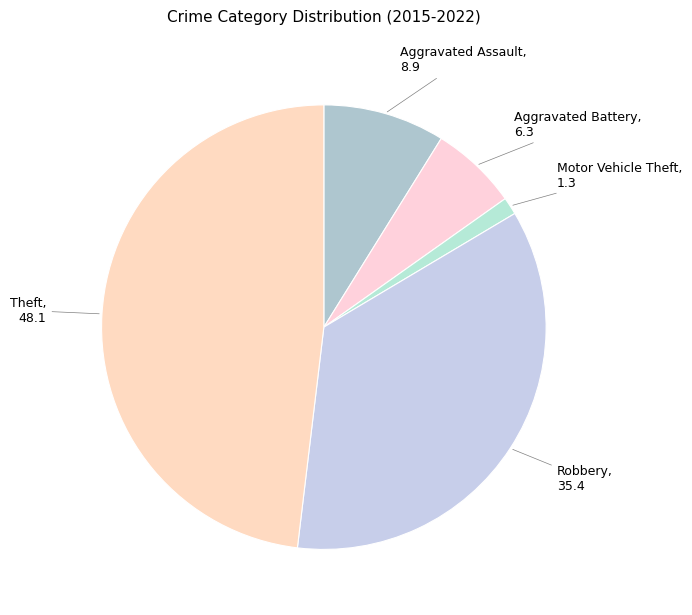

Rank the categories by value from lowest to highest.

Motor Vehicle Theft, Aggravated Battery, Aggravated Assault, Robbery, Theft